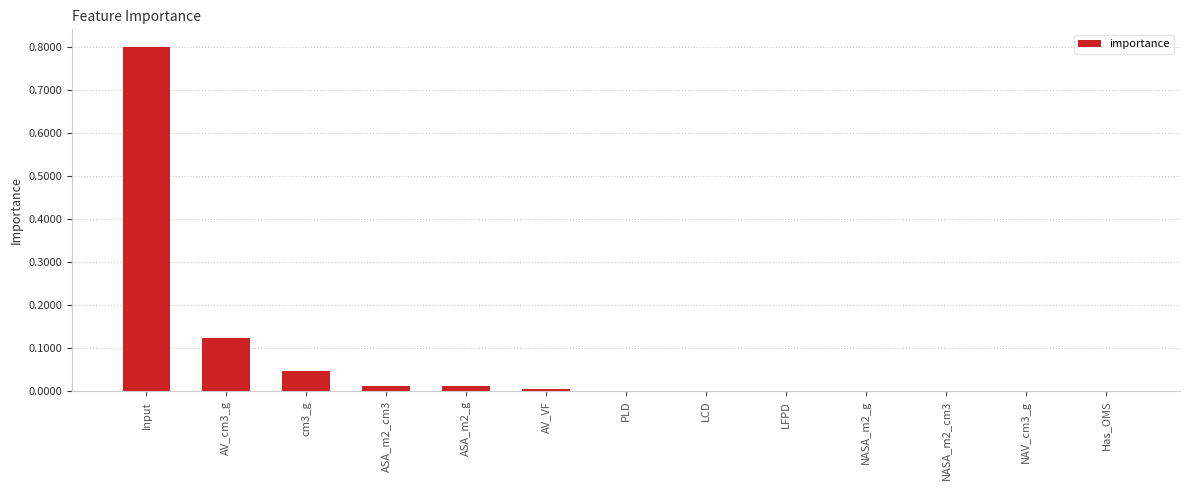

Between Input and LCD, which is larger?

Input